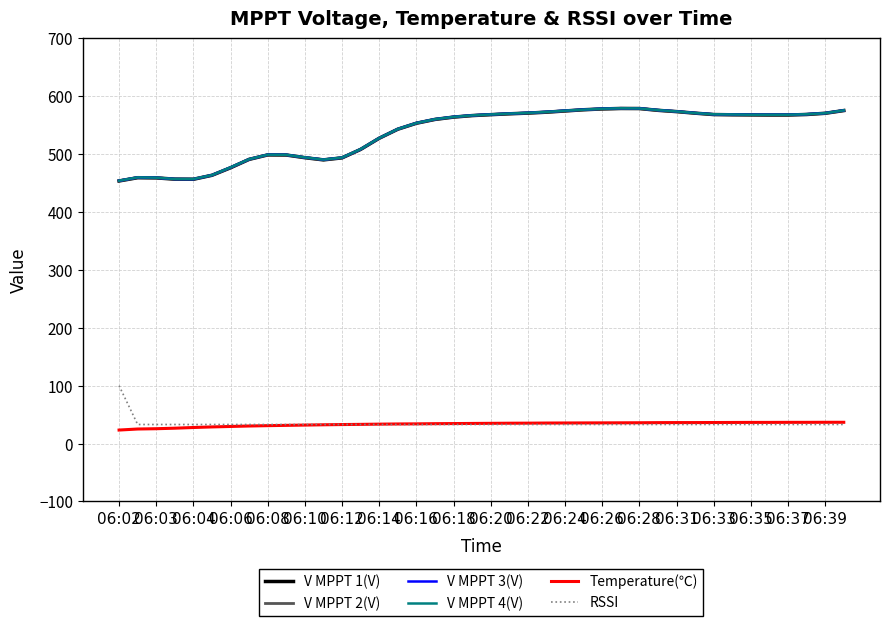

What is the sum of all V MPPT 3(V) values?

21473.2